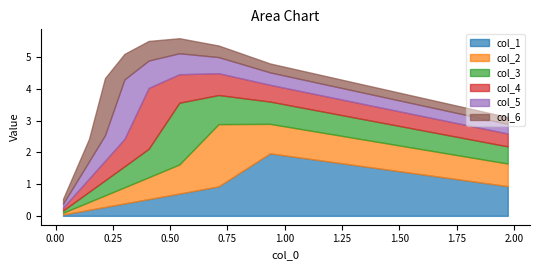

True or false: col_5 has a value of 0.2 at 9.

False